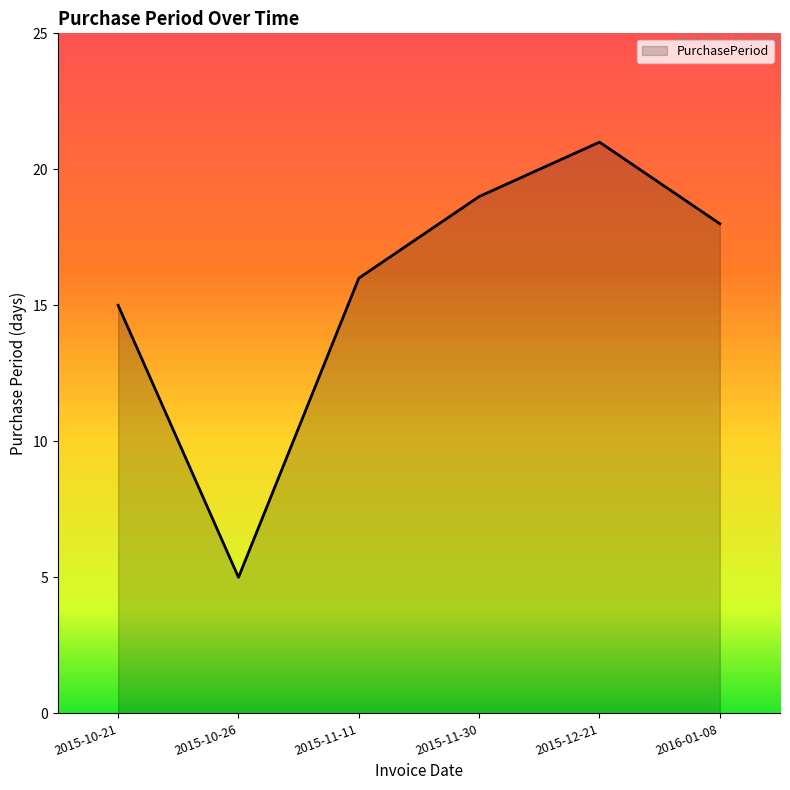

At which category does the chart reach its minimum across all series?

2015-10-26